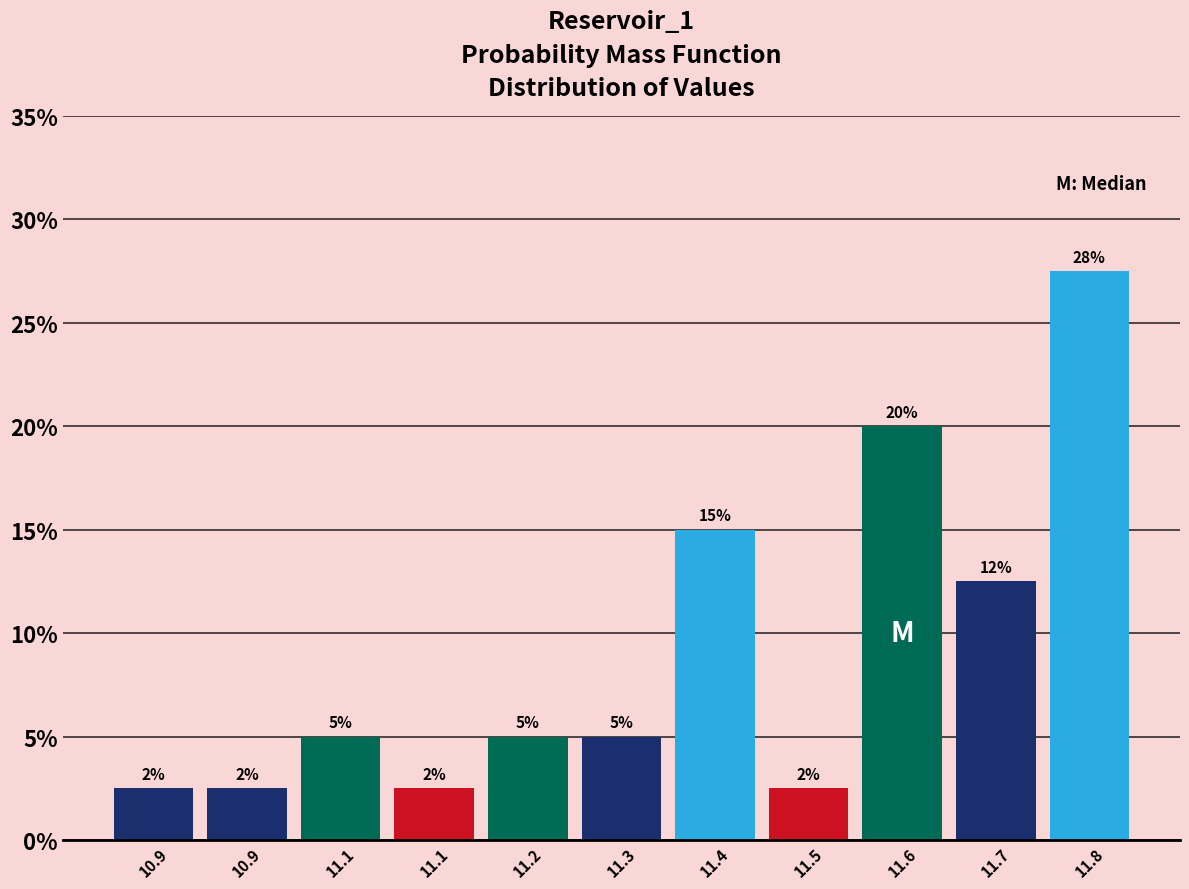

How many bars are there in total?

11